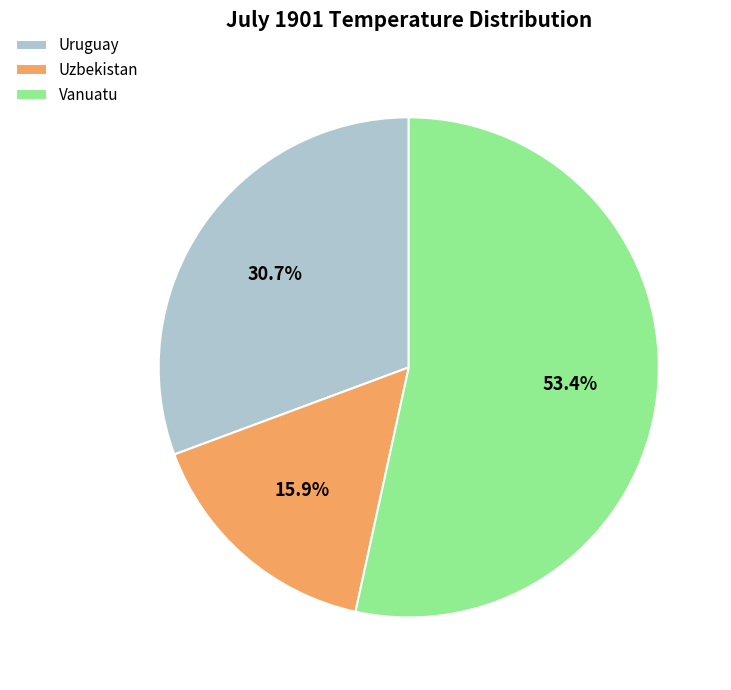

Is it true that Uruguay is 18% of the pie?

False